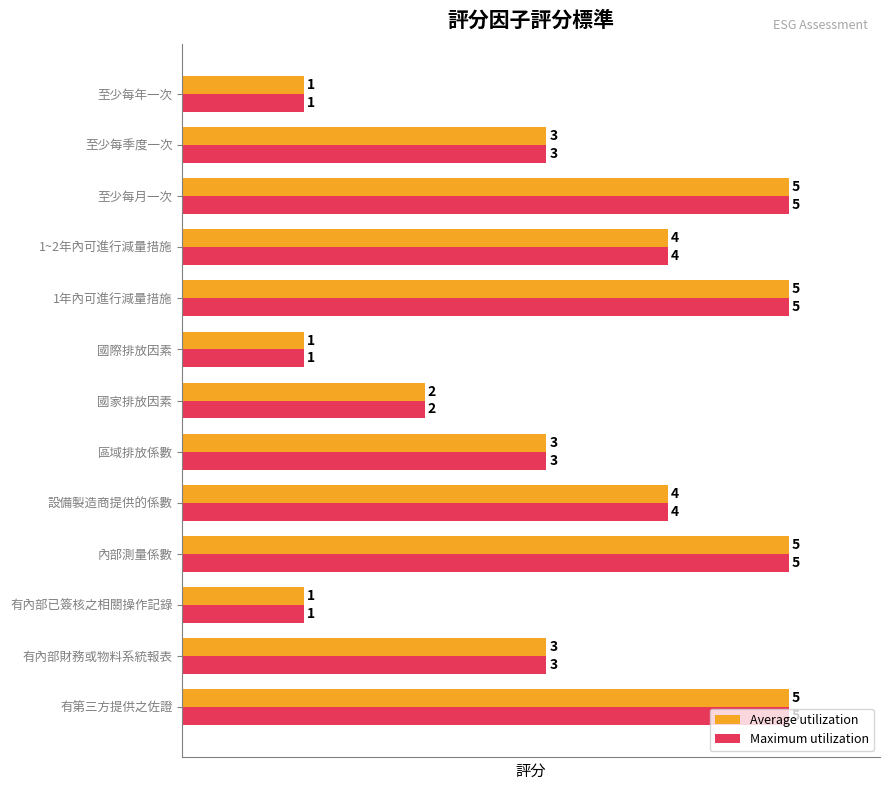

What are all the series names shown in the legend?

Average utilization, Maximum utilization